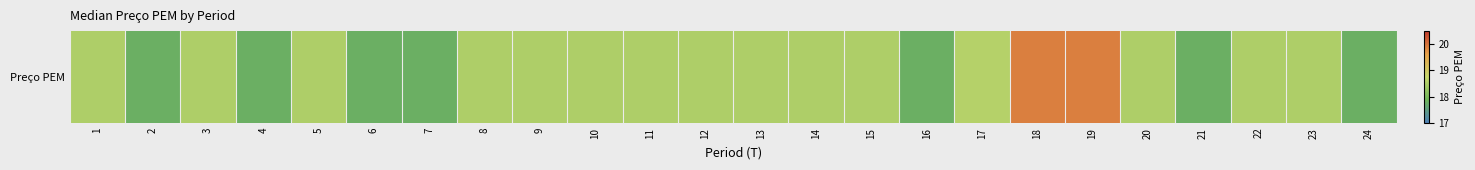

Is it true that the value at 18 is 19.9?

True